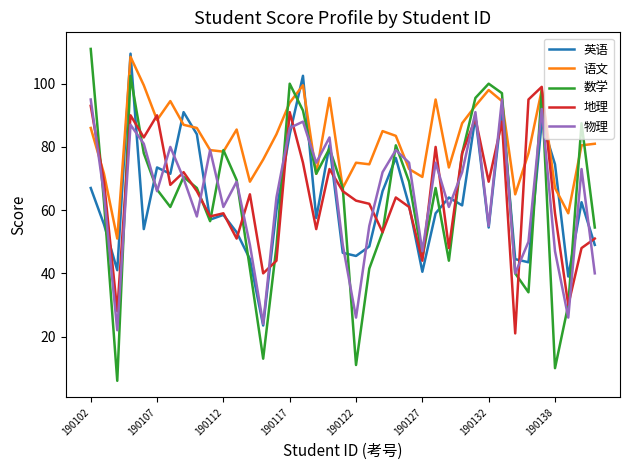

Which series has the widest spread of values?

数学